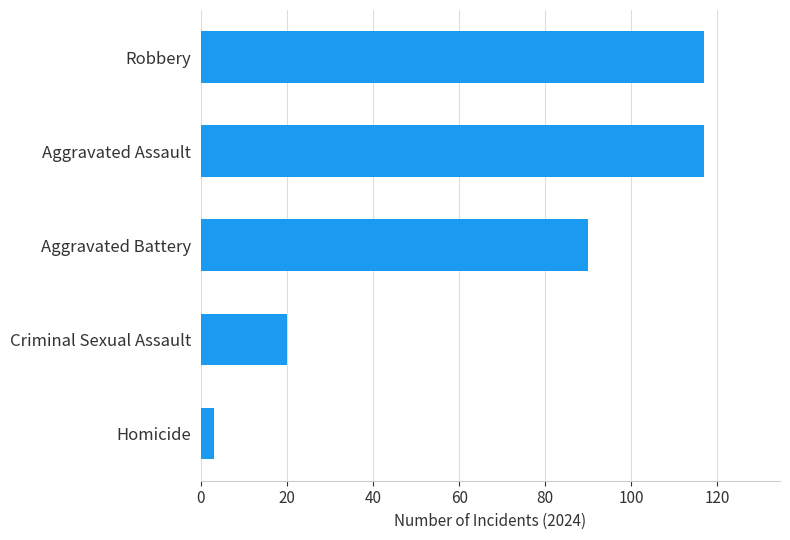

What is the change in value from Homicide to Robbery?

+114